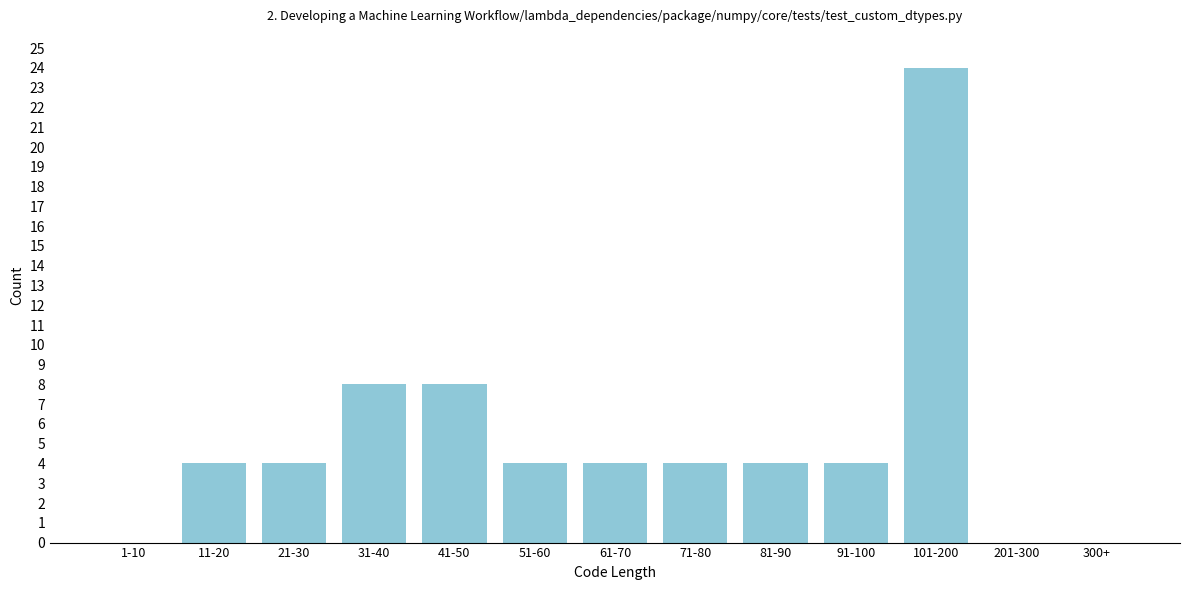

Reading left to right, extract all data points from this chart.

1-10=0	11-20=4	21-30=4	31-40=8	41-50=8	51-60=4	61-70=4	71-80=4	81-90=4	91-100=4	101-200=24	201-300=0	300+=0